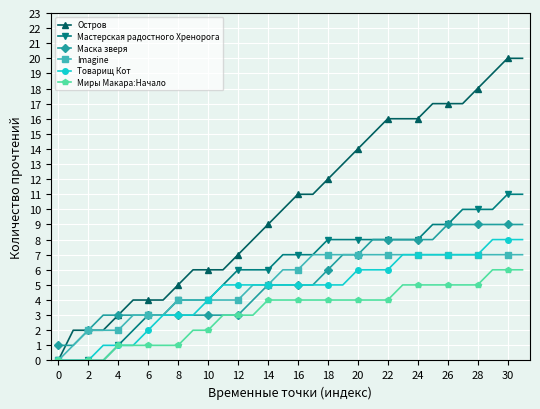

Which series has the largest range (max minus min)?

Остров